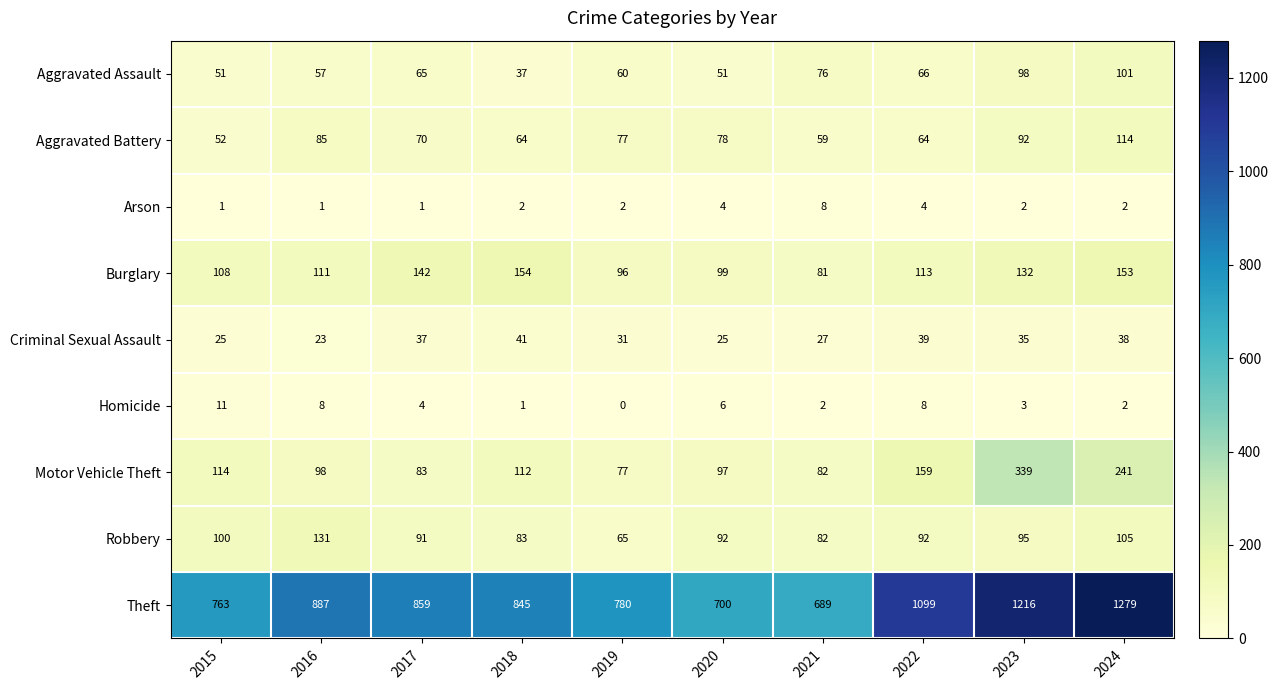

Between 2022 and 2023, which series saw the biggest shift?

Motor Vehicle Theft